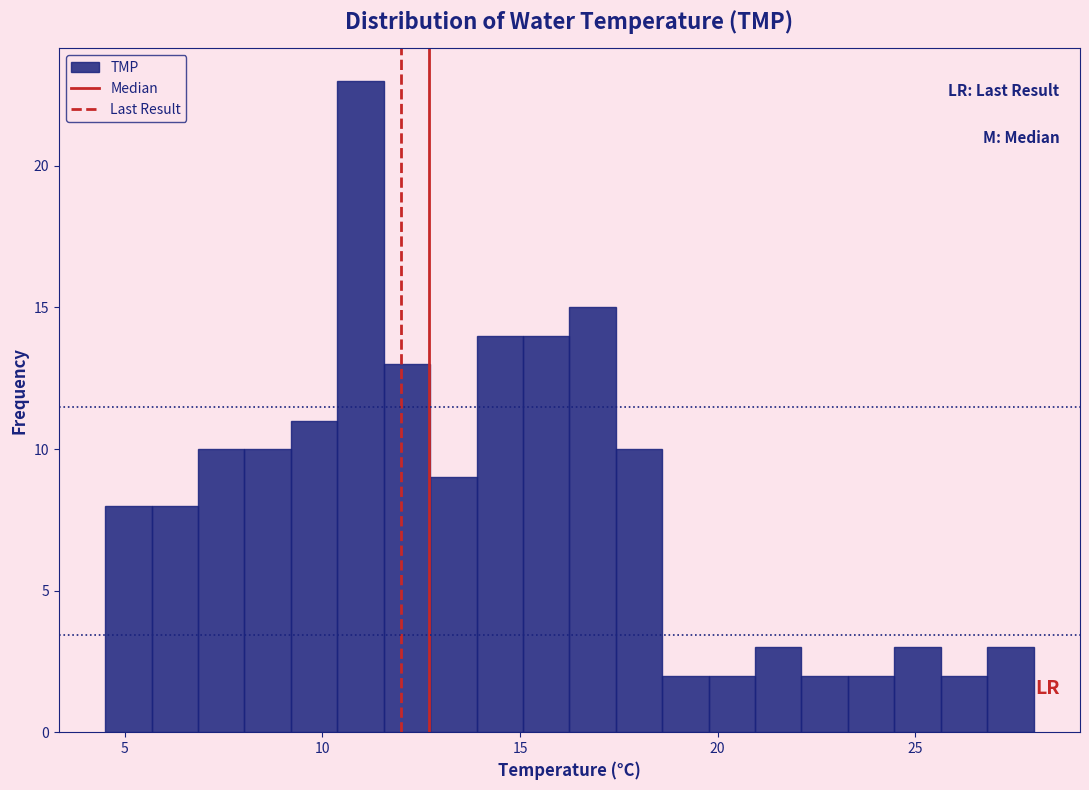

Around what value on the x-axis is the tallest bar? Give the approximate position of its centre, as read against the axis.

11.0